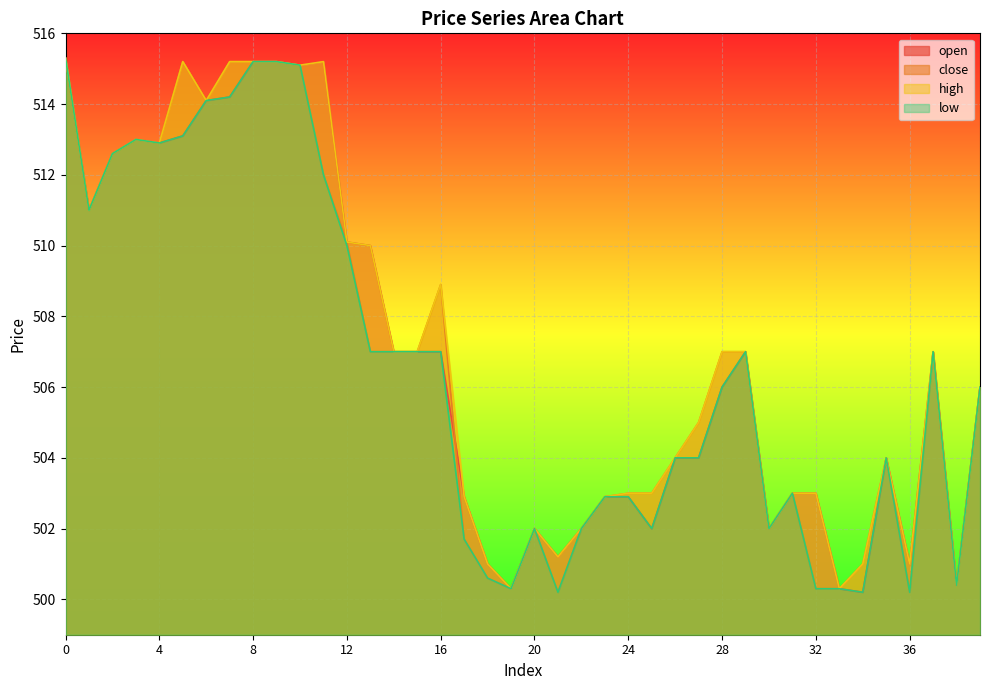

How many interior local peaks does the low series have?

6